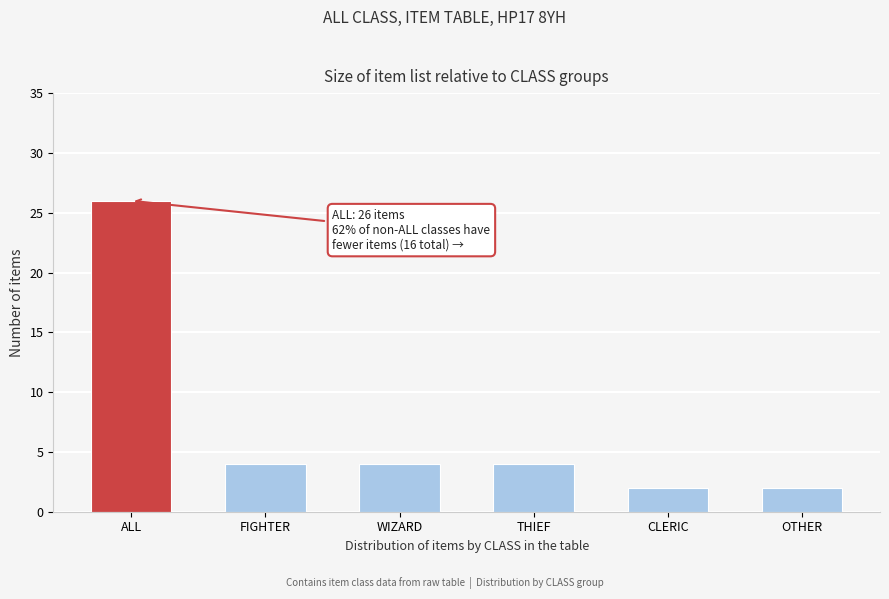

Reading left to right, what are all the values shown in this chart?

ALL=26	FIGHTER=4	WIZARD=4	THIEF=4	CLERIC=2	OTHER=2